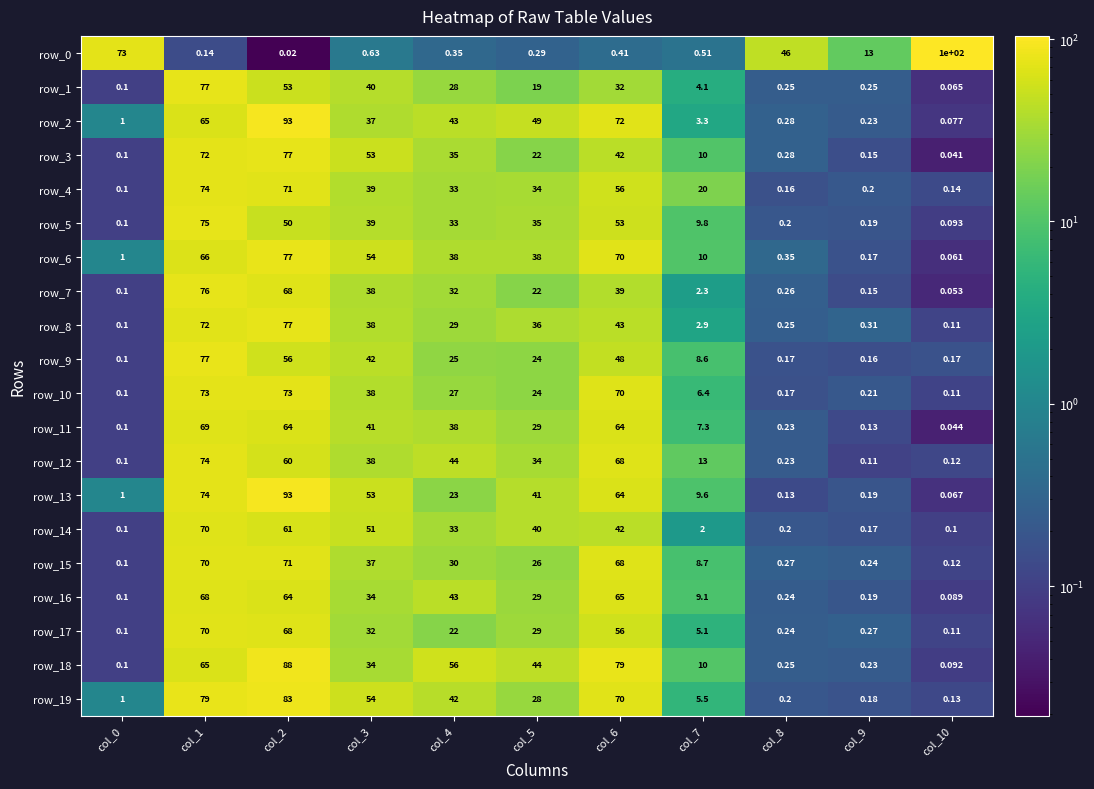

Is the value of row_19 at col_7 greater than the value of row_15 at col_5?

No